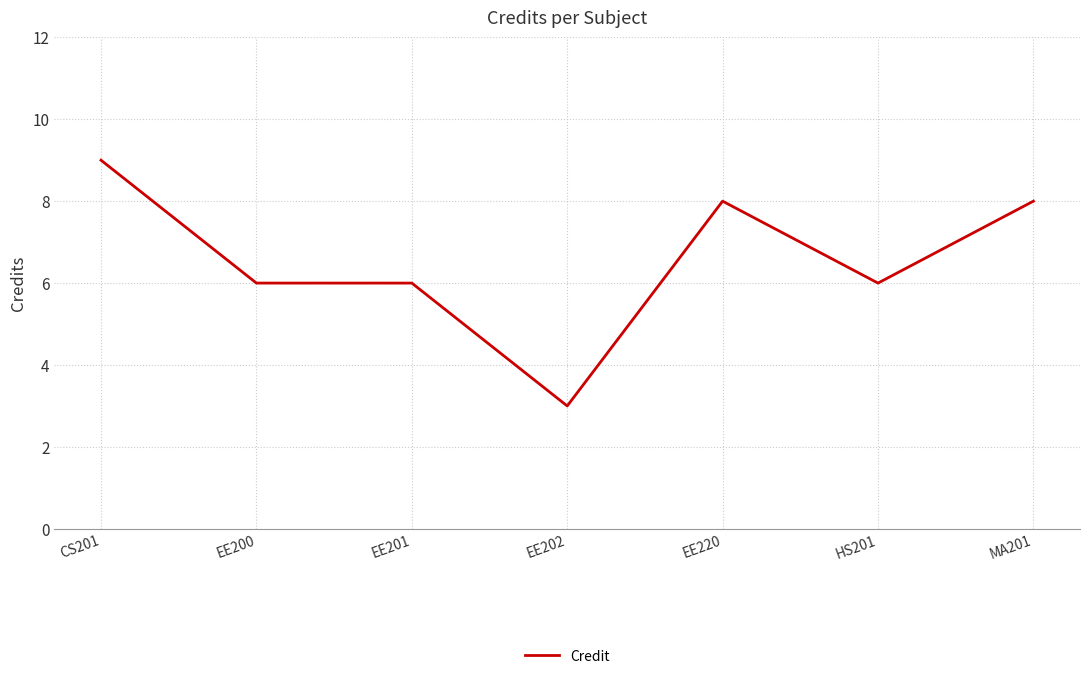

How many lines are shown in the chart?

1